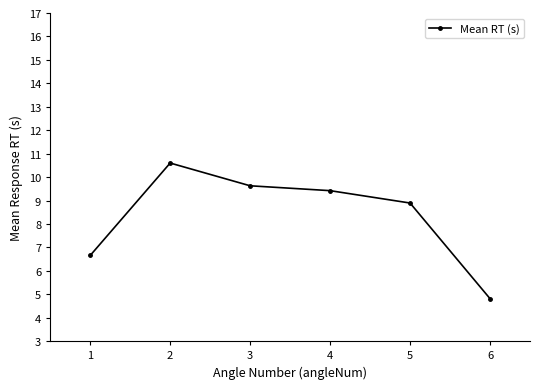

At which category does the data reach its first local peak?

2